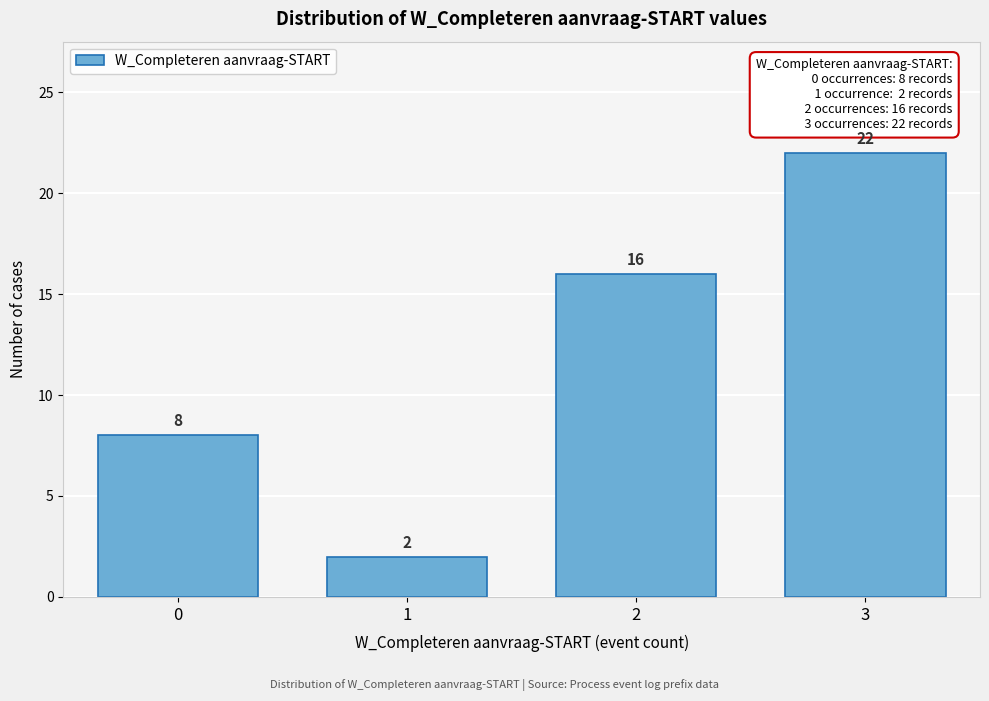

Reading right to left, list all the values displayed in this chart.

3=22	2=16	1=2	0=8